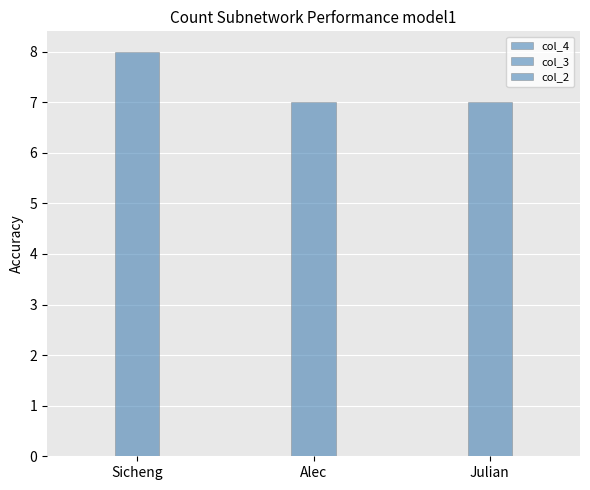

How many groups of bars are there?

3